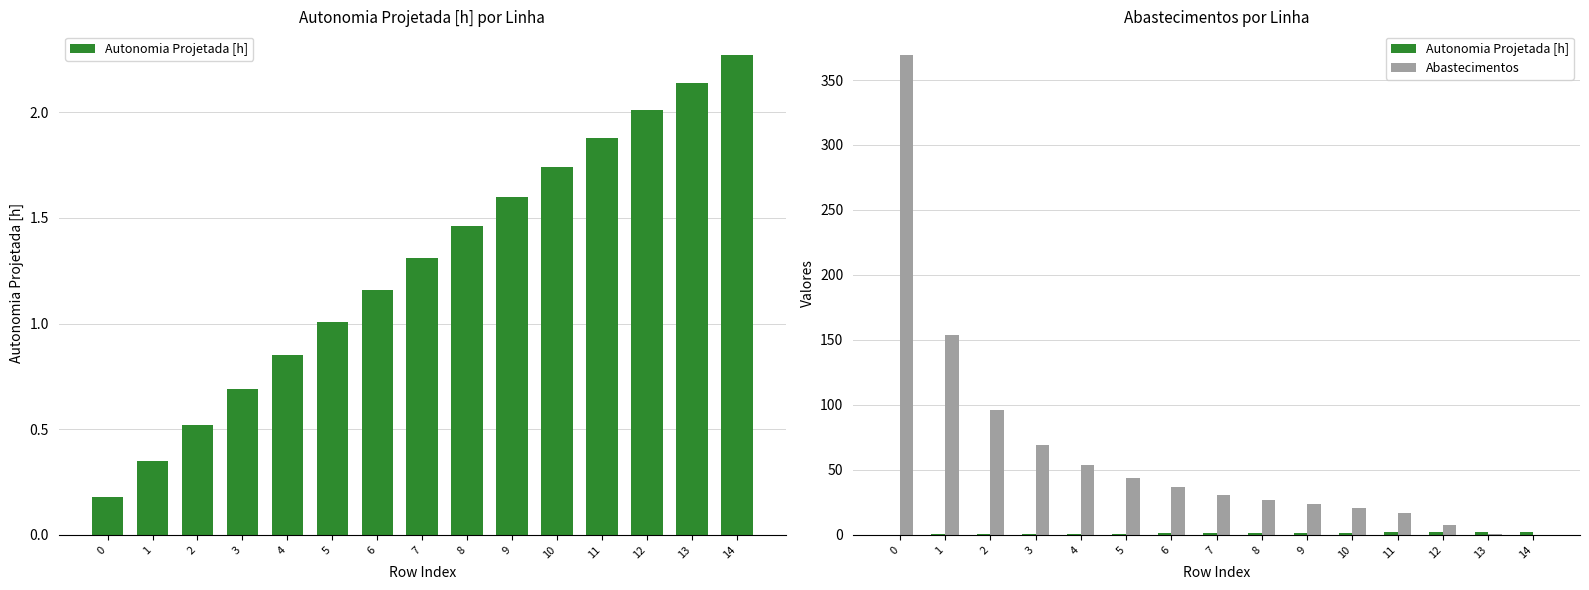

What is the difference between the maximum and minimum values in the Abastecimentos series?

369.0